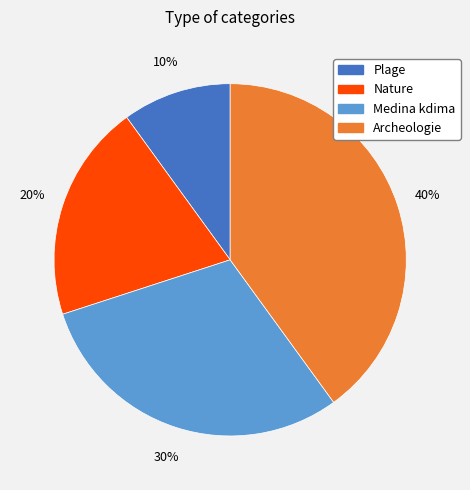

How many segments does this pie chart have?

4